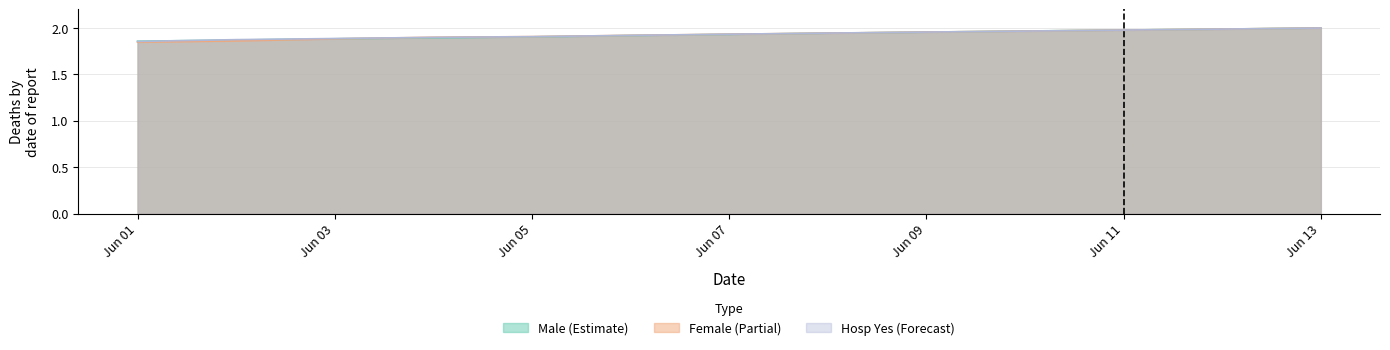

How many intersections are there between Hosp_Yes and Male?

3